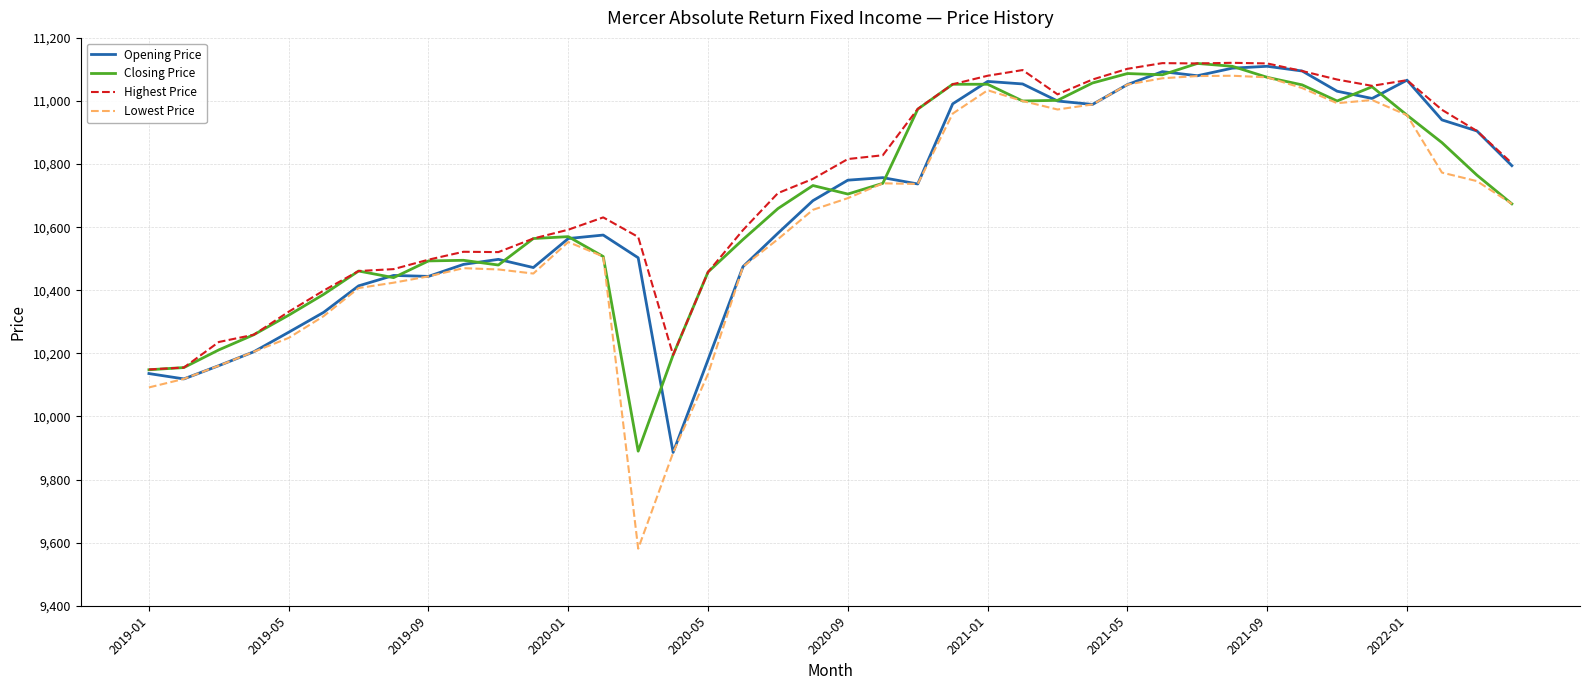

How many categories are shown in the chart?

40